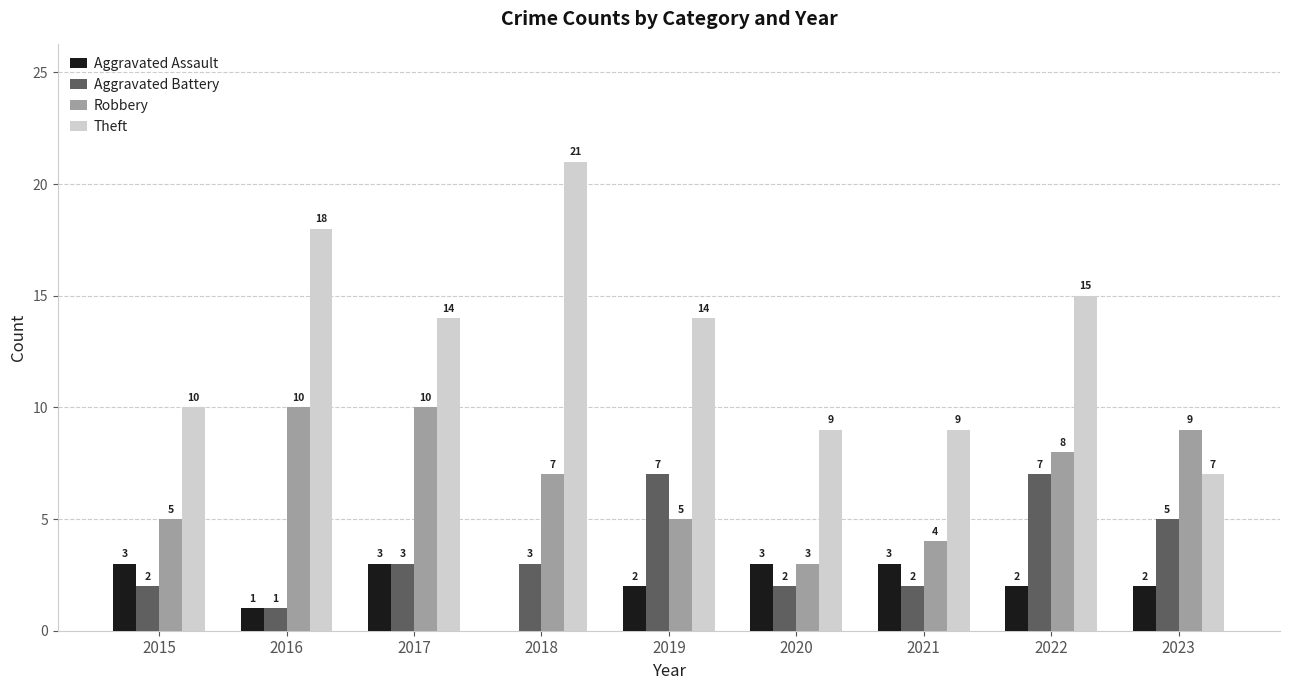

At which label does Theft reach its peak?

2018